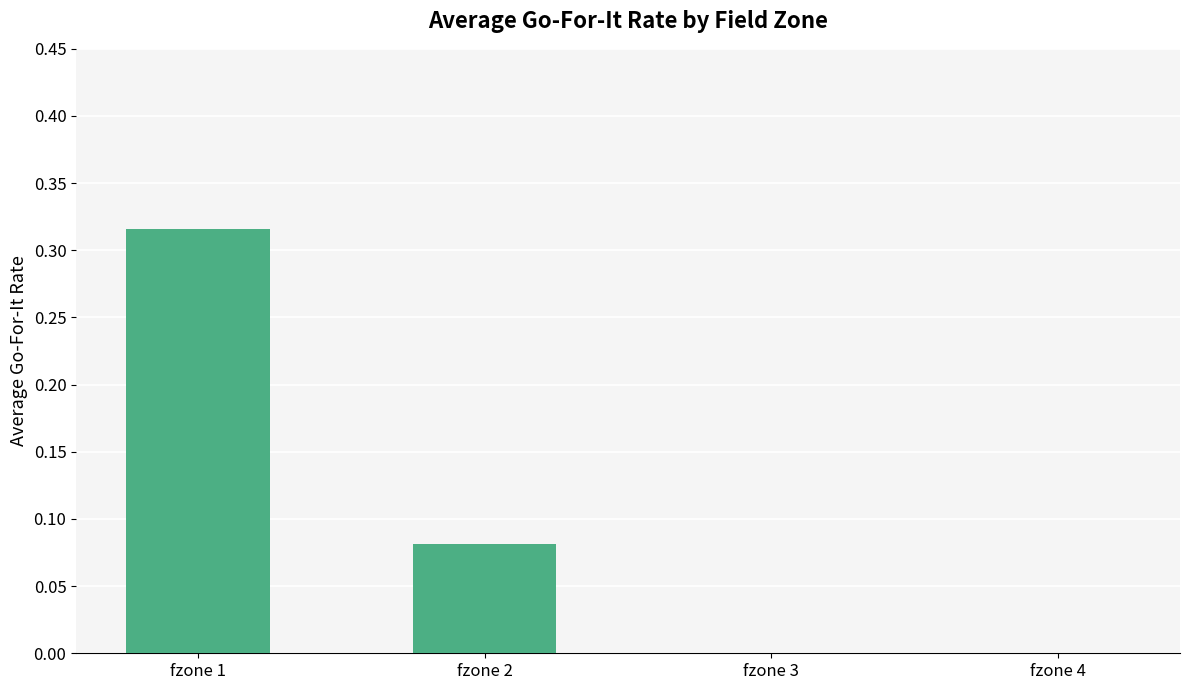

What is the sum of all values?

0.4